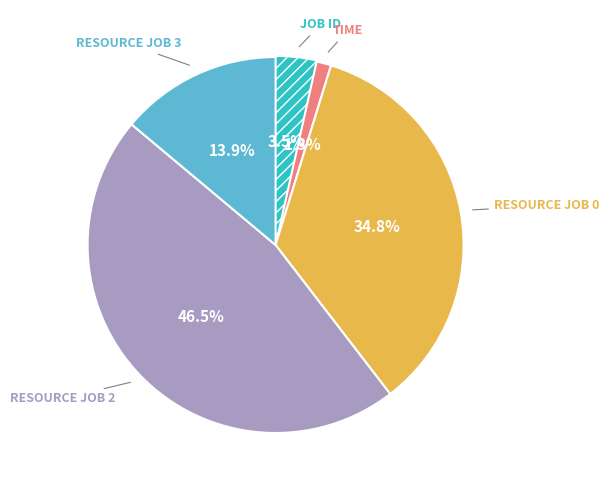

Is there a majority slice in this chart?

No